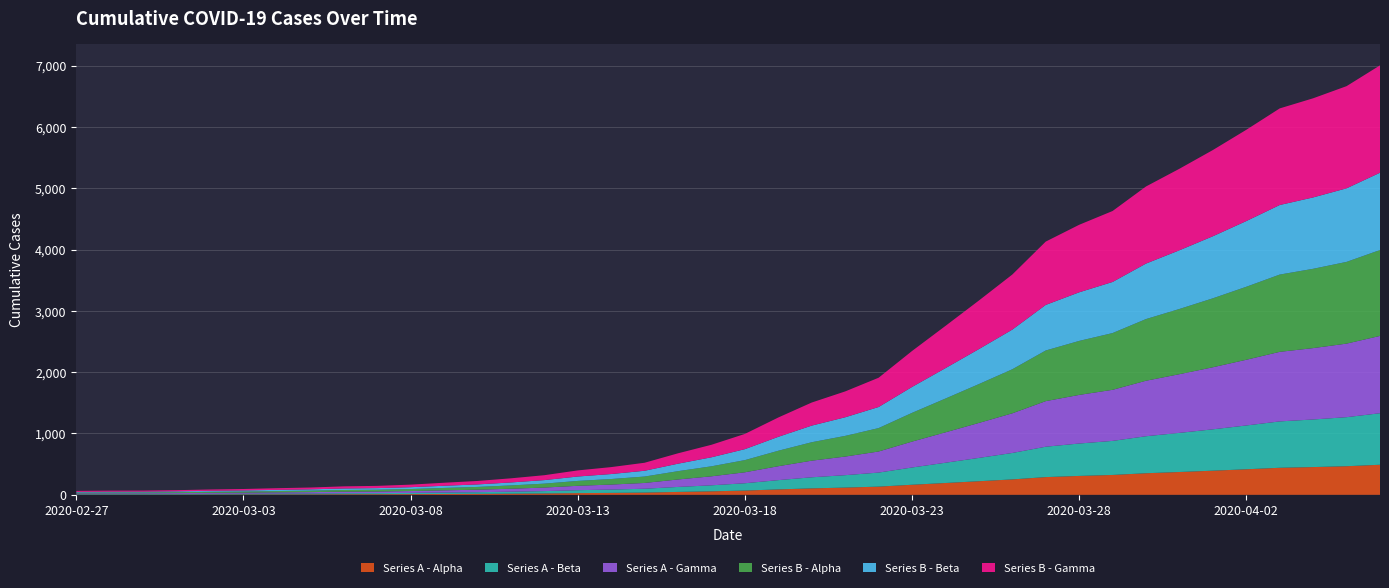

Reading left to right, transcribe all the data shown in this chart.

64	68	69	76	87	95	108	119	138	146	166	197	226	269	320	398	452	523	677	816	993	1261	1505	1686	1909	2345	2754	3168	3592	4129	4403	4628	5028	5317	5622	5952	6301	6466	6664	7003